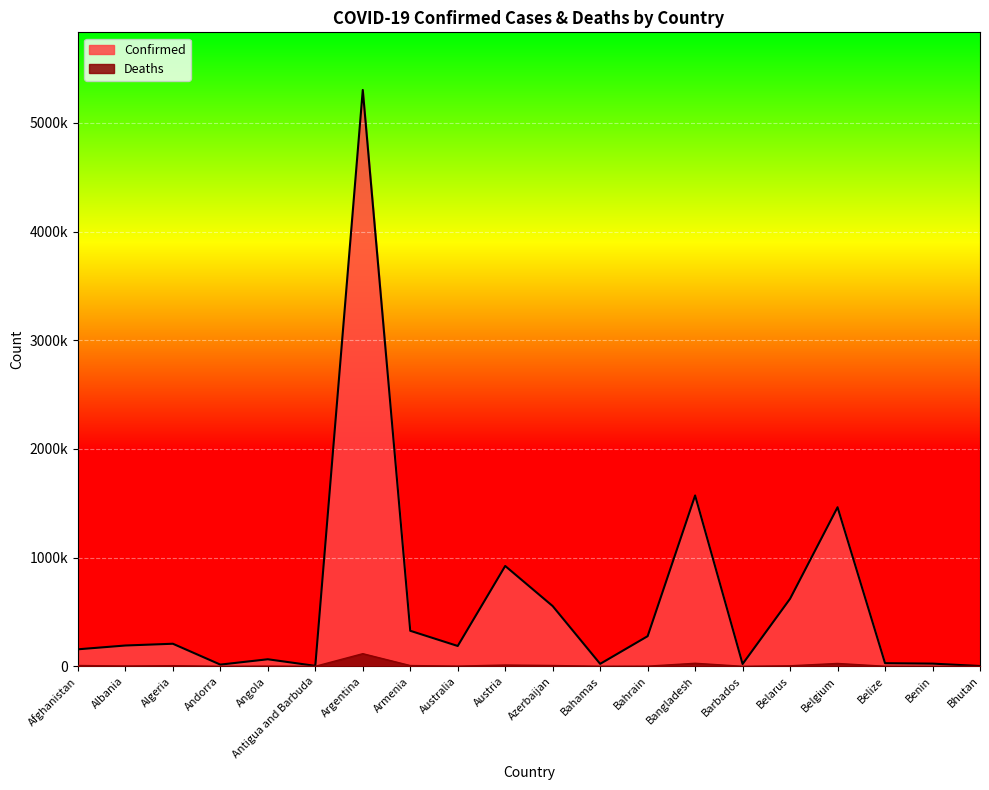

In Deaths, how many points are higher than both neighbors (excluding endpoints)?

6